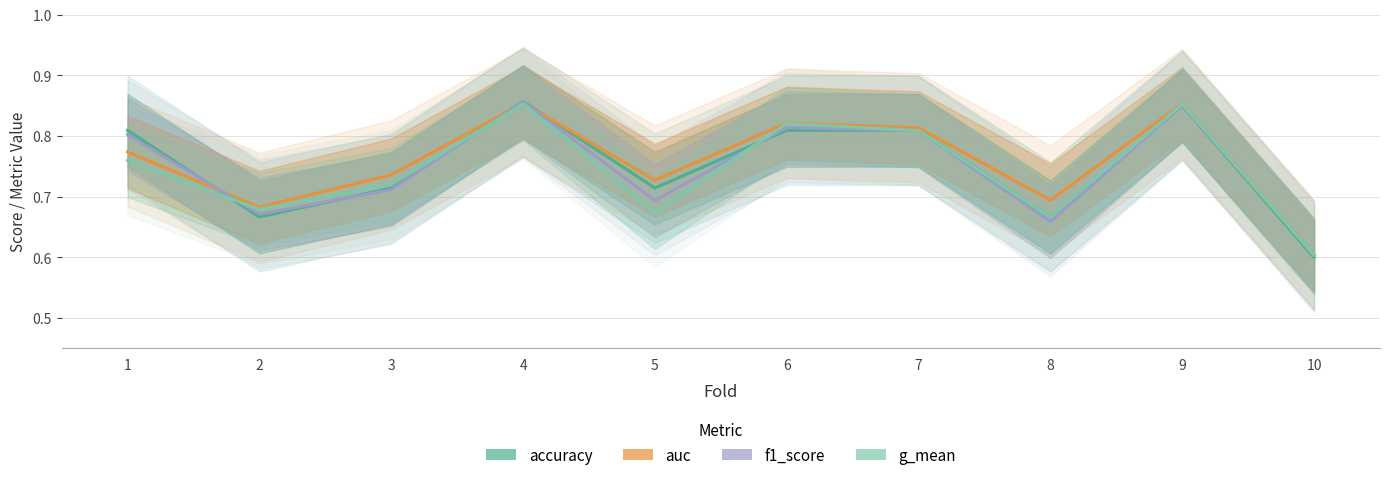

Reading left to right, extract all data points from this chart.

accuracy: 1=0.8	2=0.7	3=0.7	4=0.9	5=0.7	6=0.8	7=0.8	8=0.7	9=0.8	10=0.6
auc: 1=0.8	2=0.7	3=0.7	4=0.9	5=0.7	6=0.8	7=0.8	8=0.7	9=0.9	10=0.6
f1_score: 1=0.8	2=0.7	3=0.7	4=0.9	5=0.7	6=0.8	7=0.8	8=0.7	9=0.9	10=0.6
g_mean: 1=0.8	2=0.7	3=0.7	4=0.9	5=0.7	6=0.8	7=0.8	8=0.7	9=0.9	10=0.6